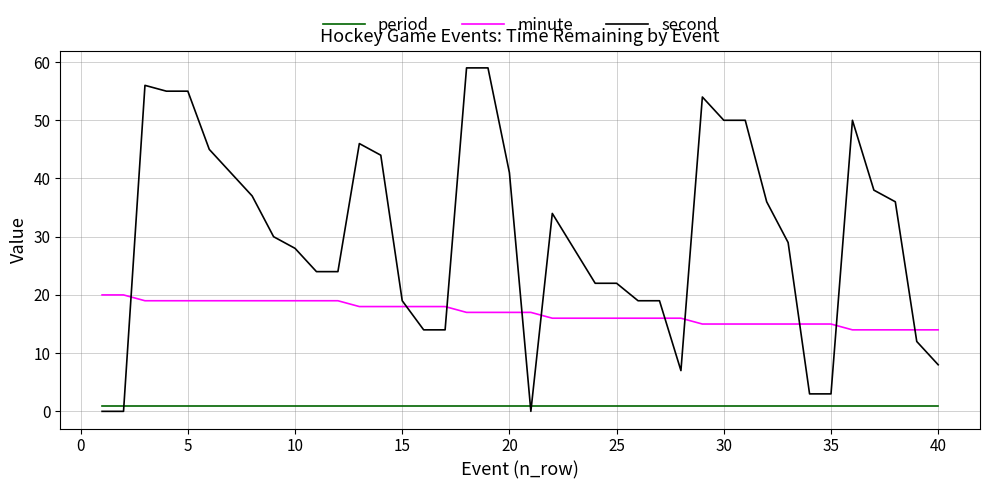

Which series has the widest spread of values?

second